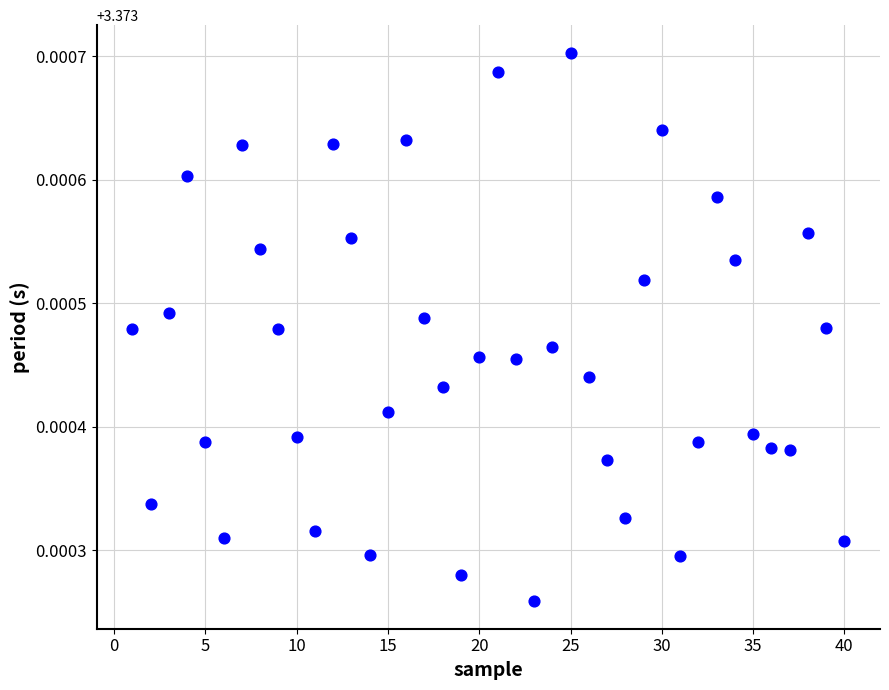

What is the range of X values (max minus min)?

39.0